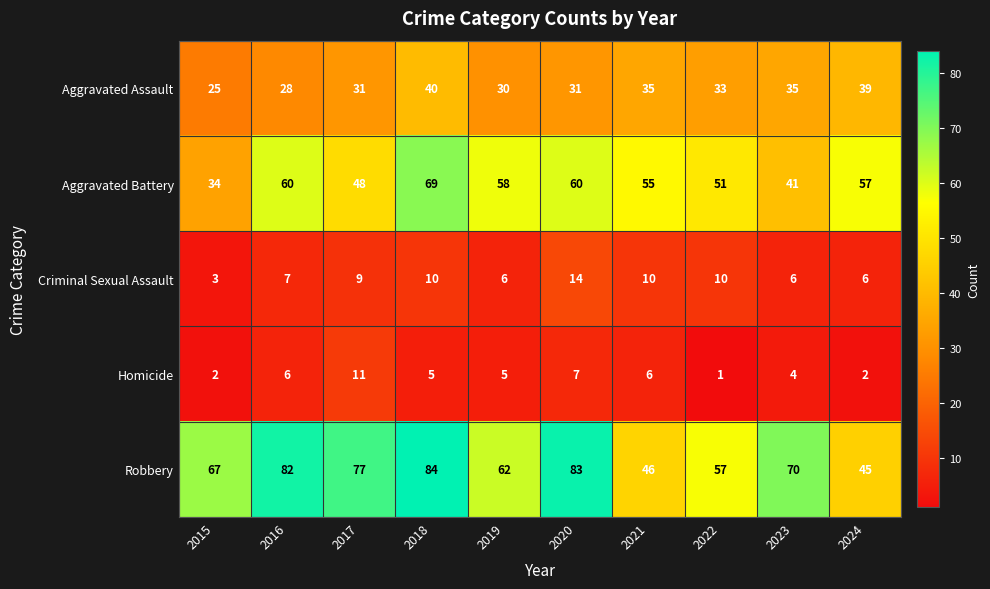

What is the greatest value displayed?

84